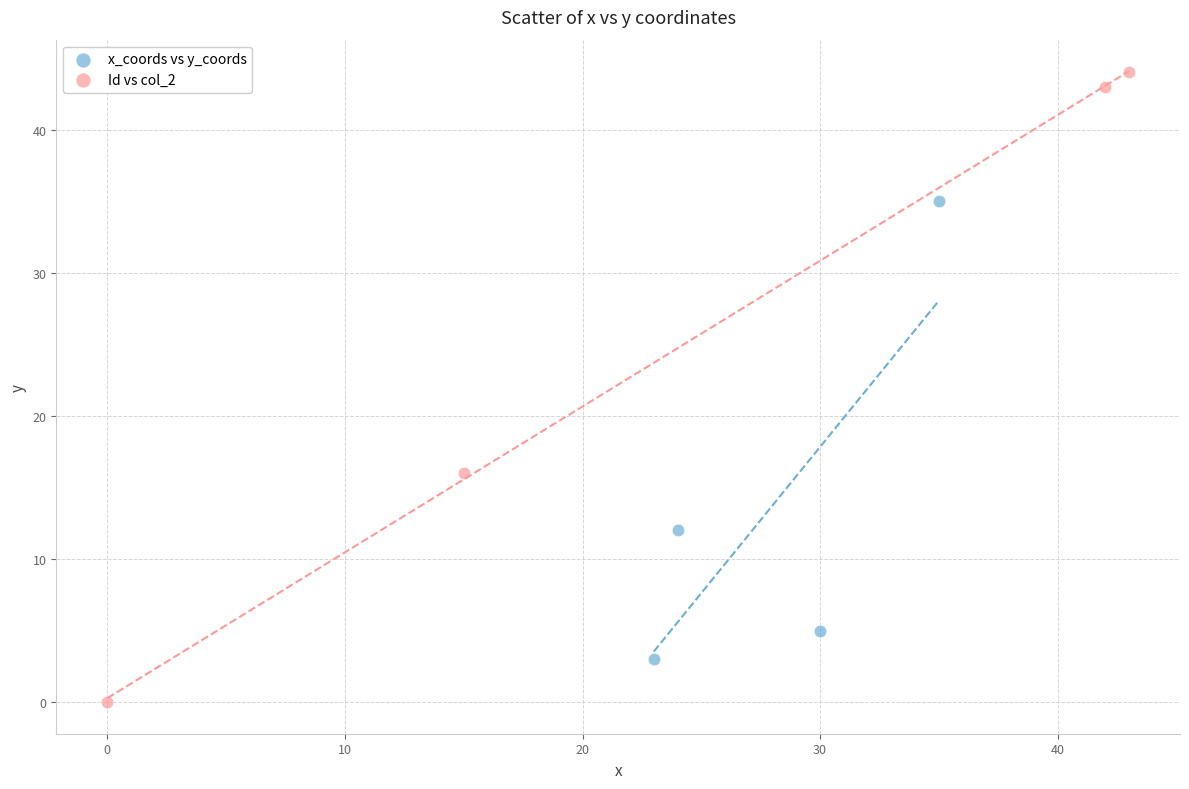

Which series has the largest Y range (max minus min)?

Id vs col_2